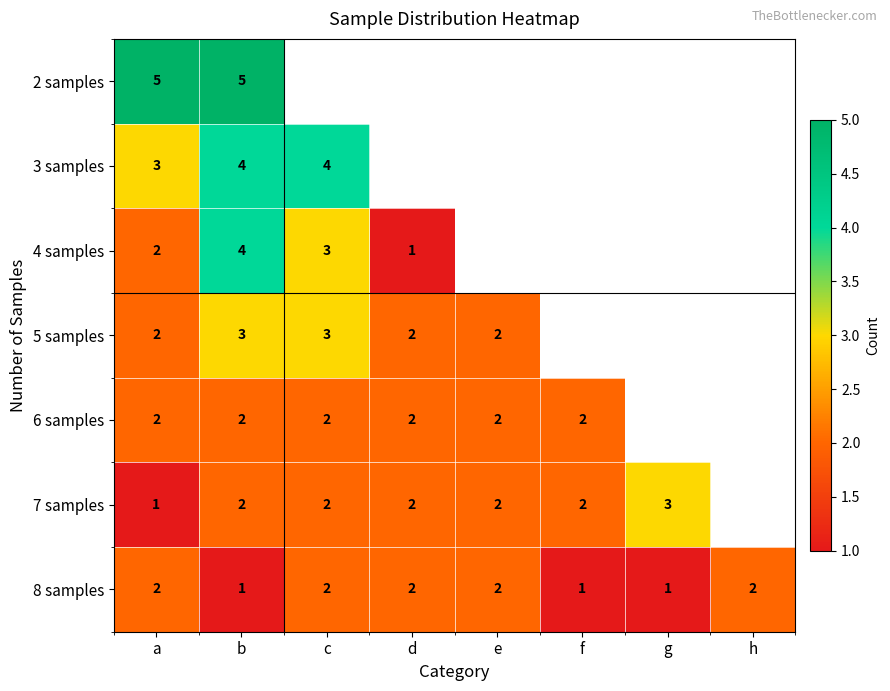

Is it true that 7 samples equals 2 at e?

True